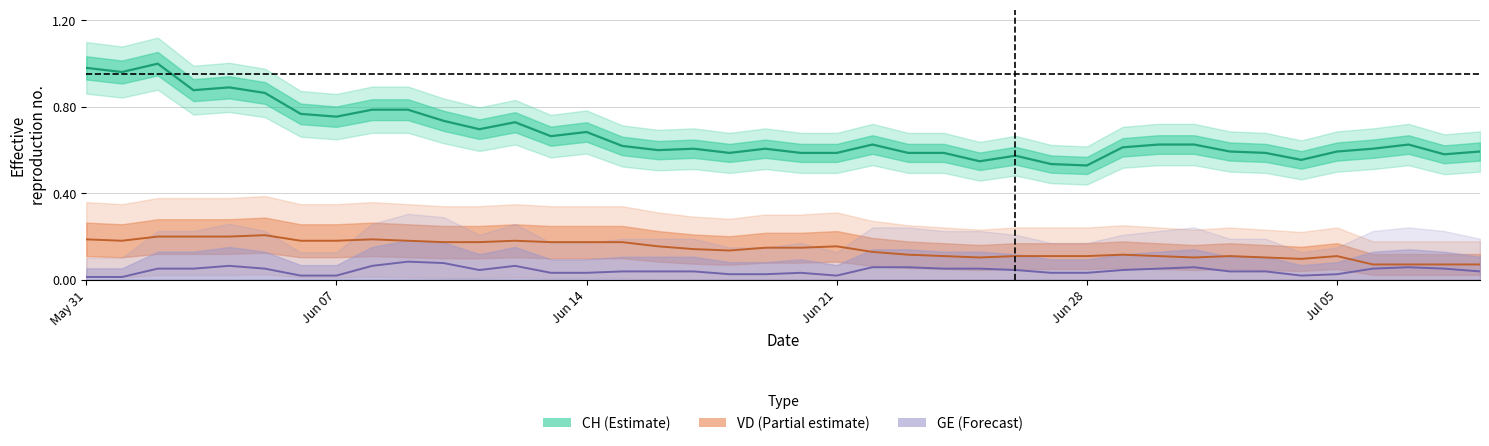

Which series has the largest total across all categories?

CH